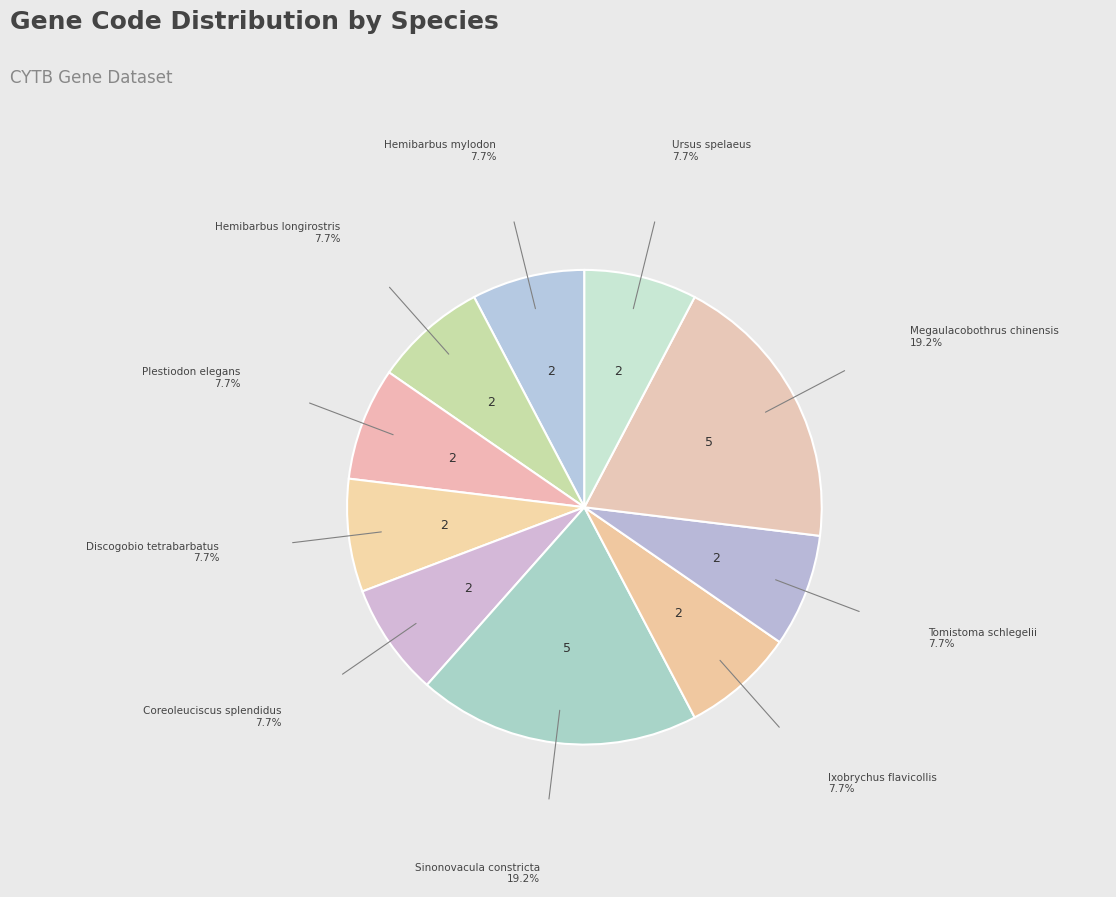

Count the number of slices in the pie.

10